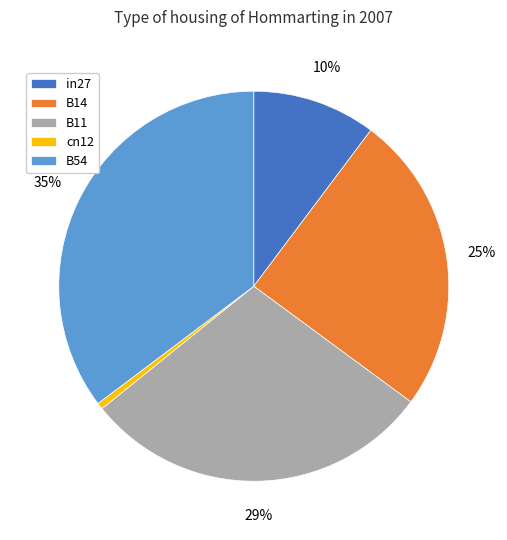

To the nearest percent, what percentage of the pie is B14?

25%